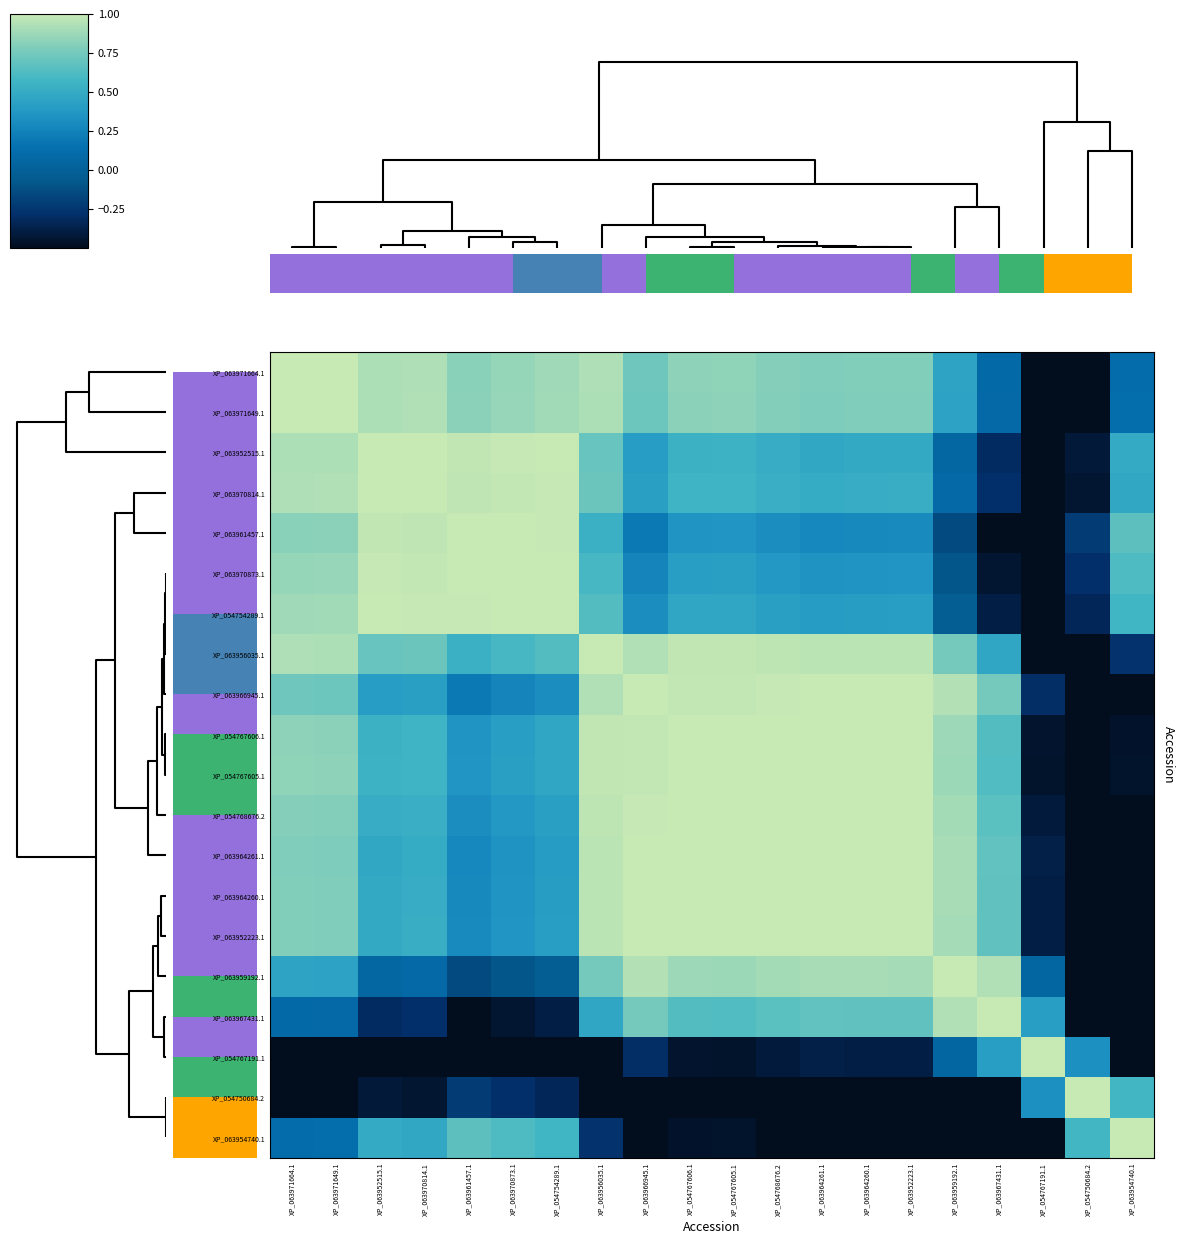

What is the maximum value for XP_063954740.1?

1.0